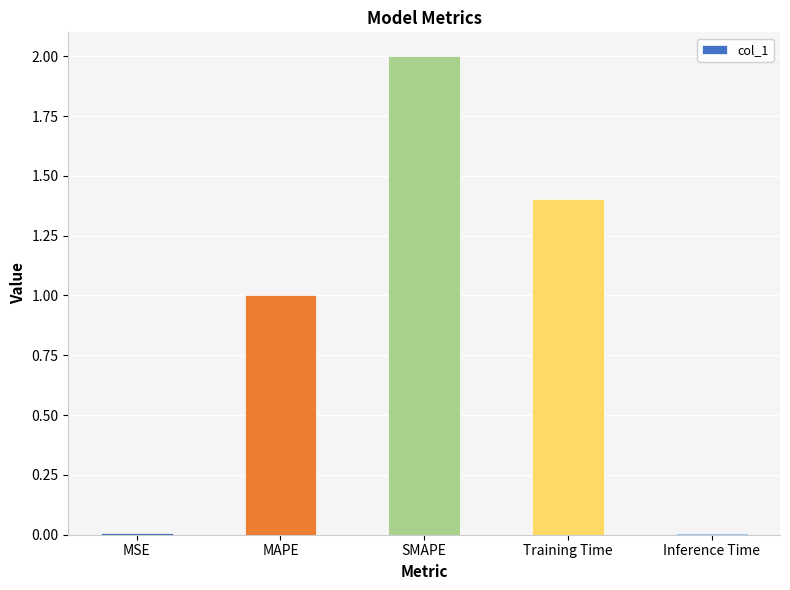

What is the approximate value at Training Time?

1.4